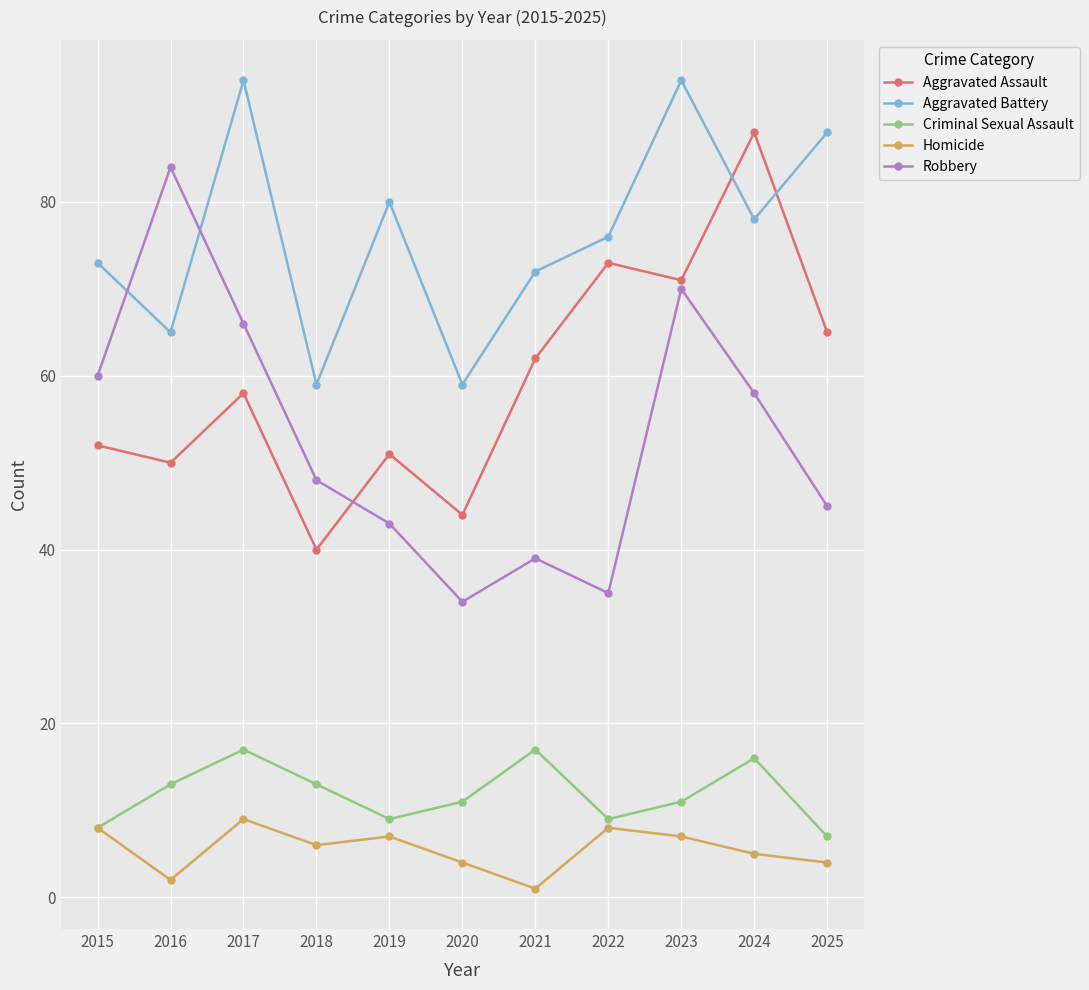

What is the difference between the maximum and minimum values in the Aggravated Battery series?

35